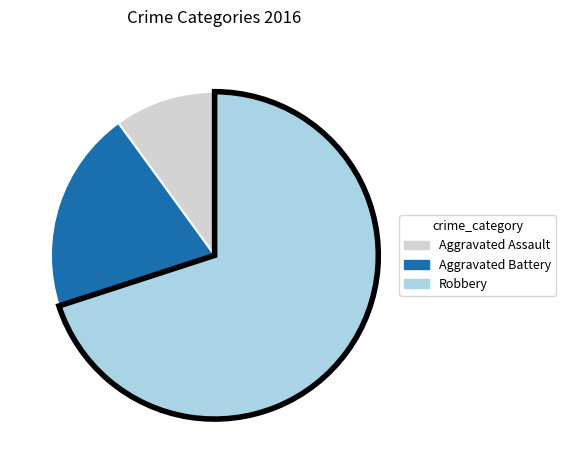

Between Robbery and Aggravated Battery, which is larger?

Robbery